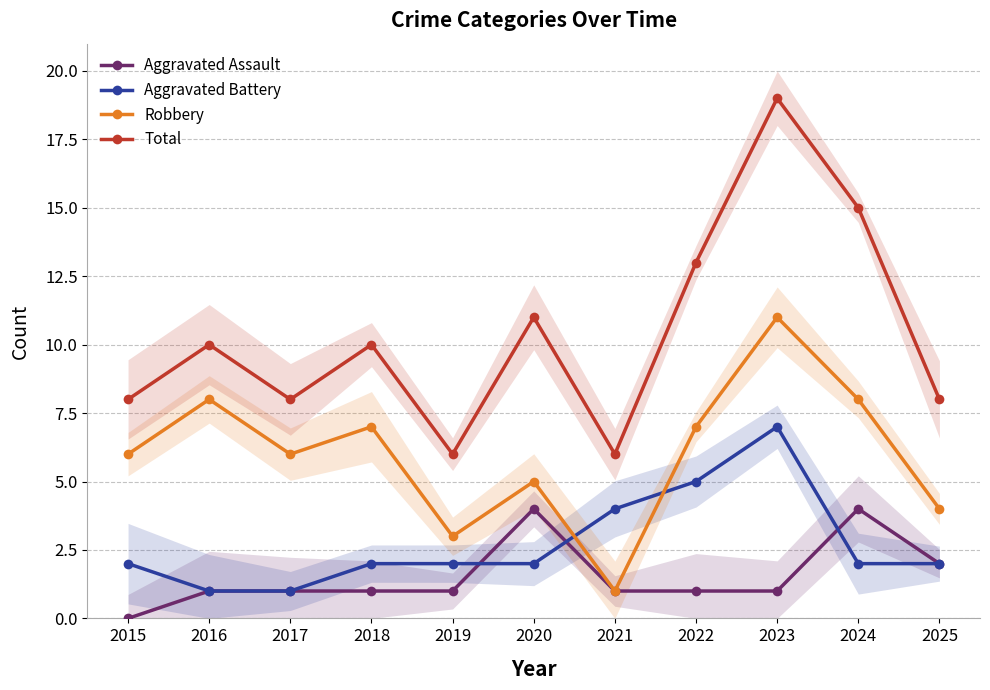

What value does the Total series have at 2024, to the nearest 10?

20